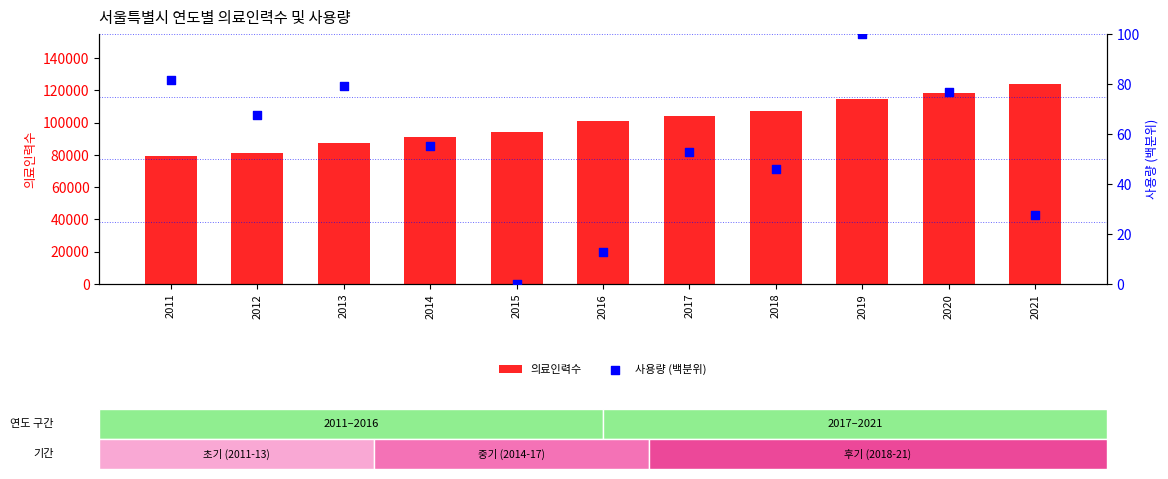

Which series has the largest total across all categories?

의료인력수